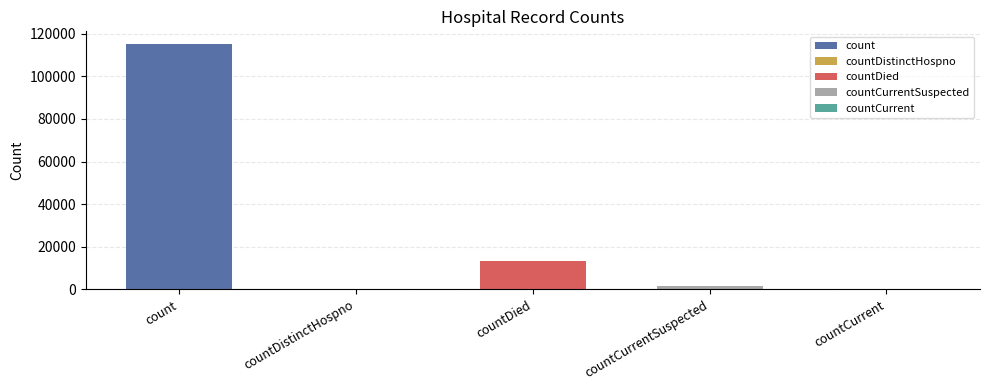

How many bars are there in total?

5